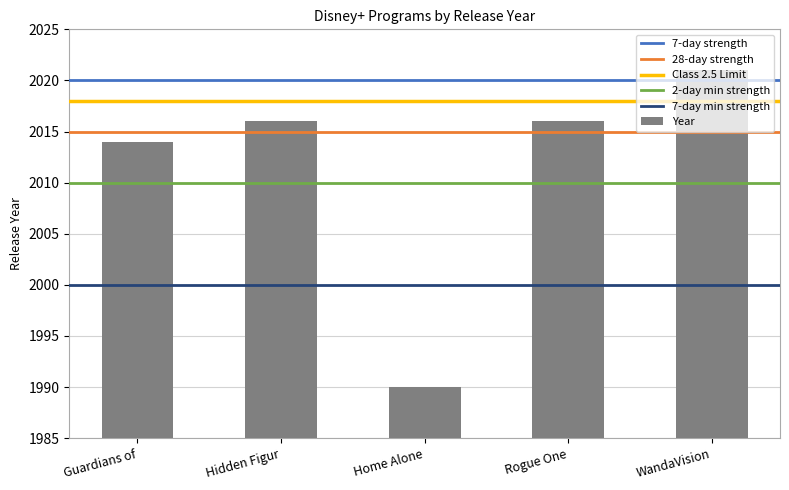

The chart shows a value of 1990 at Home Alone. True or false?

True